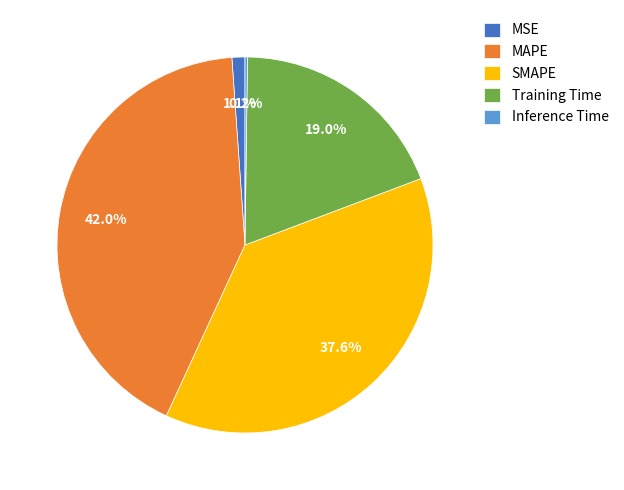

True or false: Training Time accounts for 19% of the total.

True